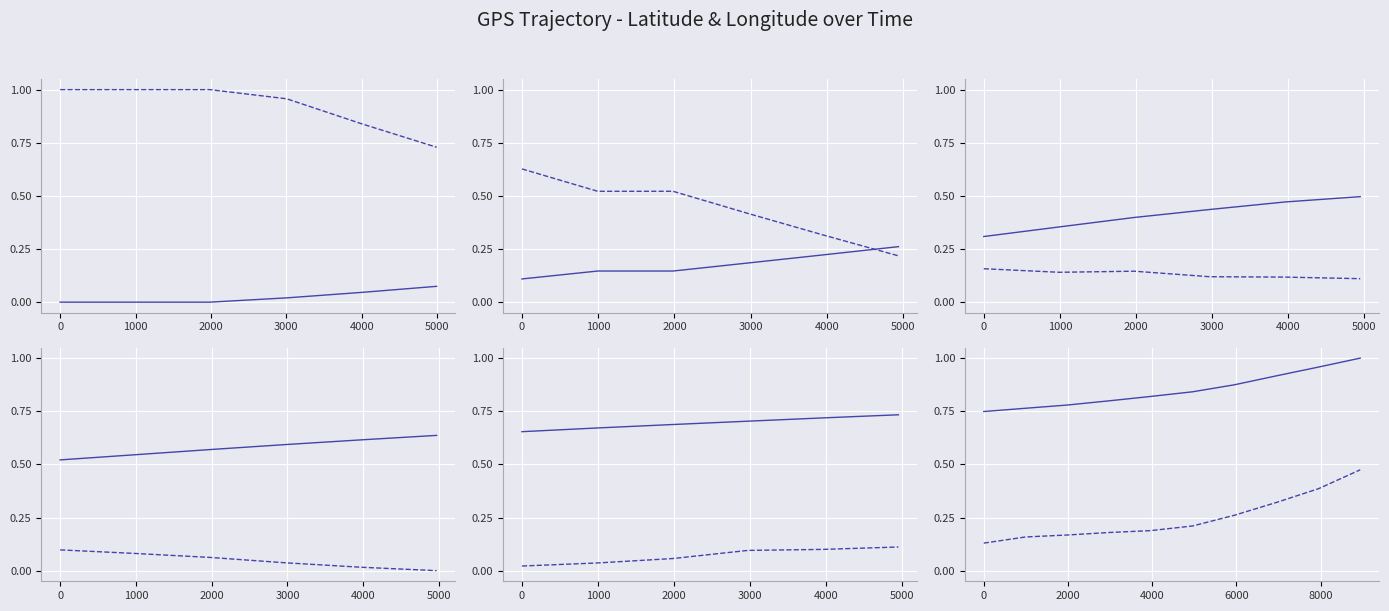

Between 3000 and 6000, which is larger?

6000